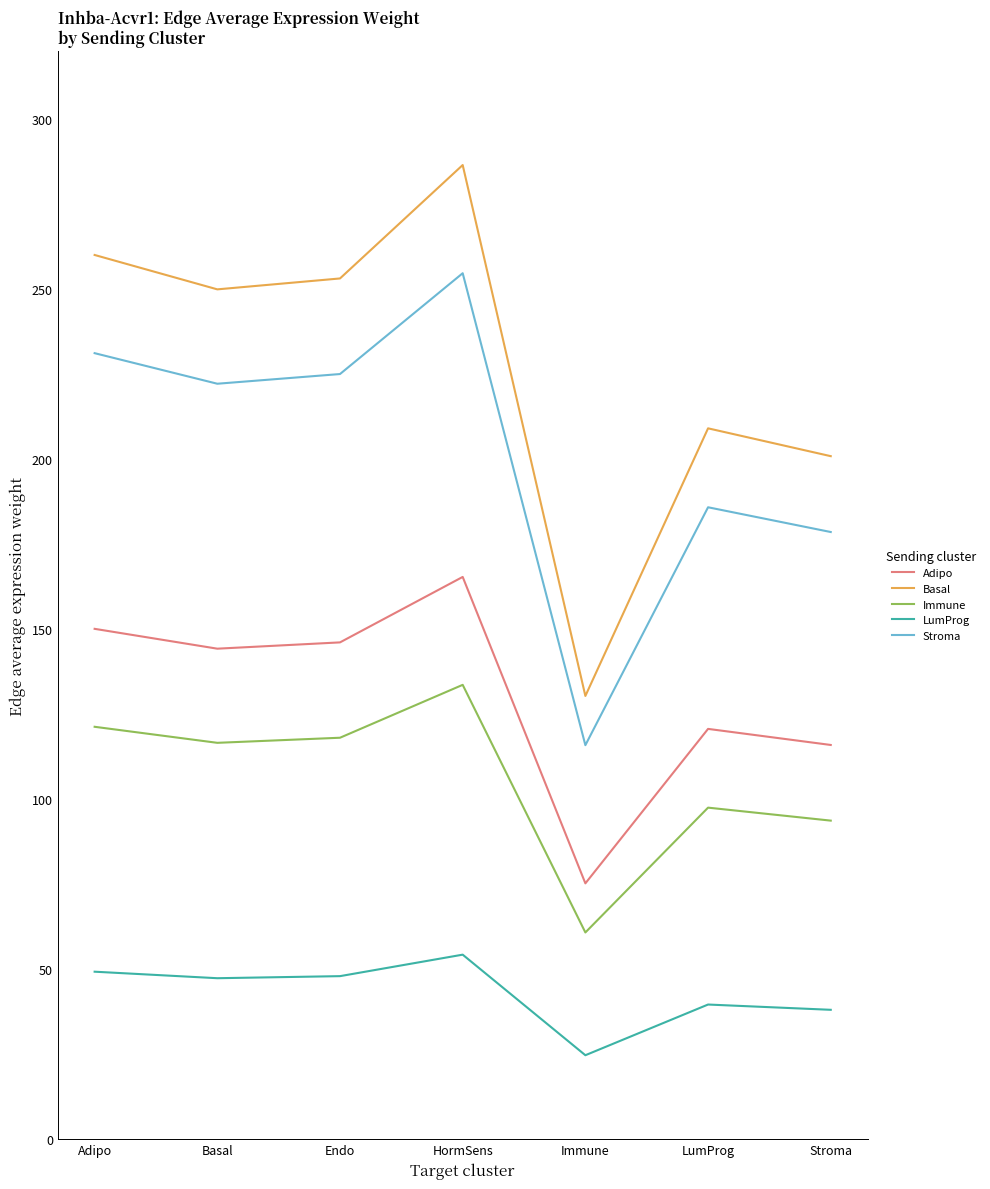

What is the lowest value of the LumProg series?

24.7